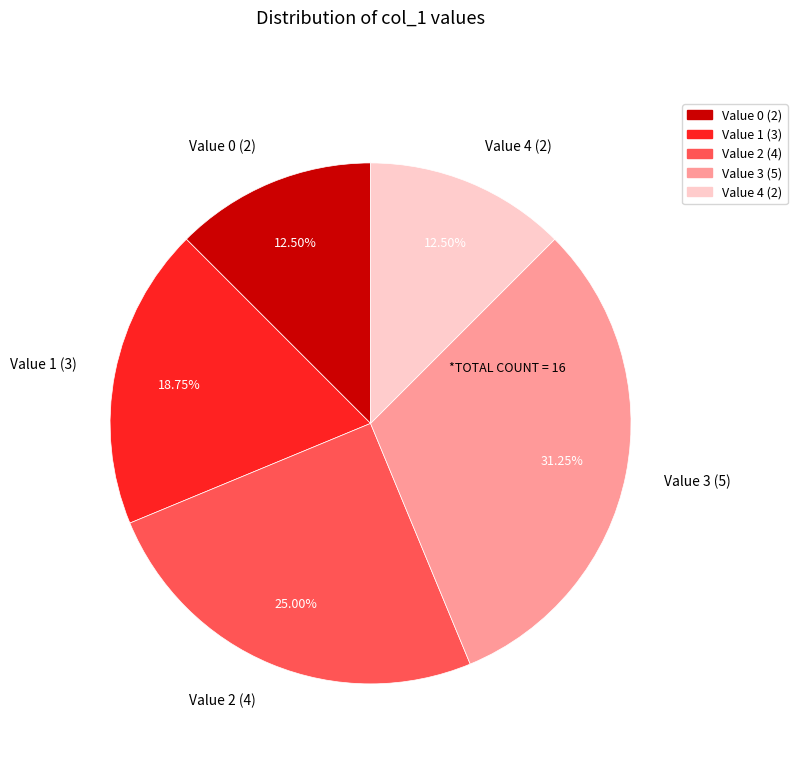

Is Value 2 (4) the majority of the pie?

No